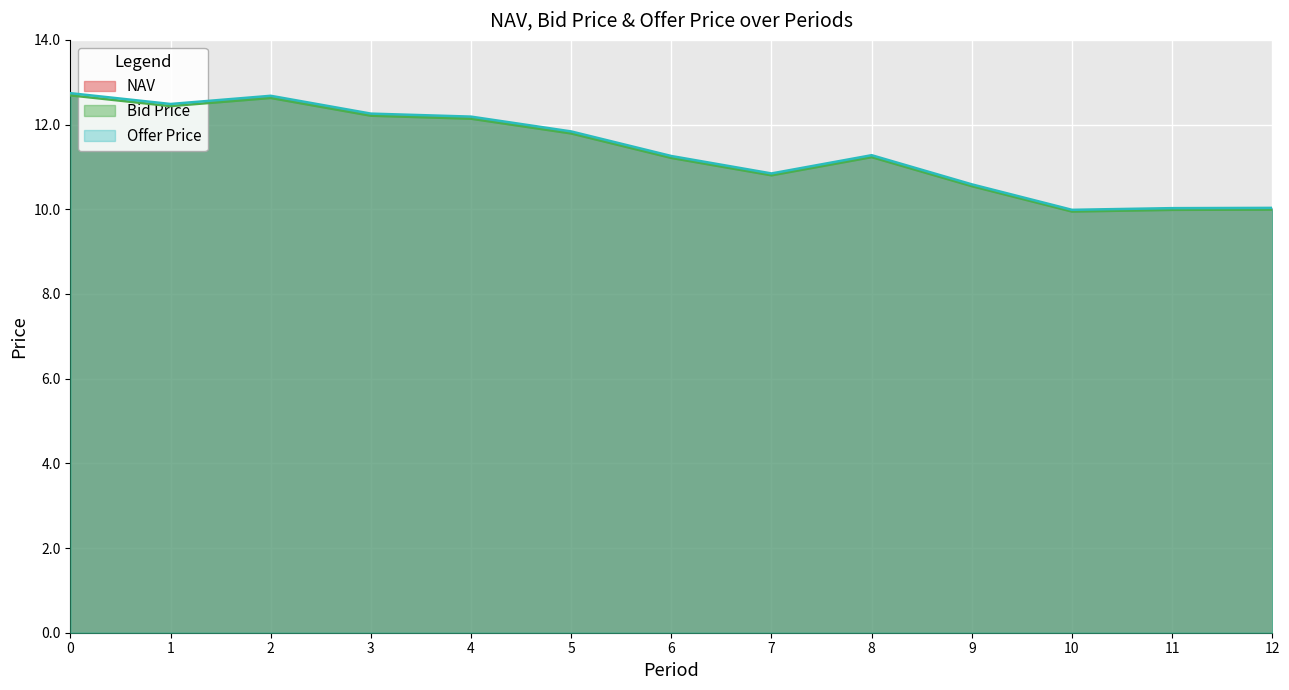

In NAV, how many points are higher than both neighbors (excluding endpoints)?

2